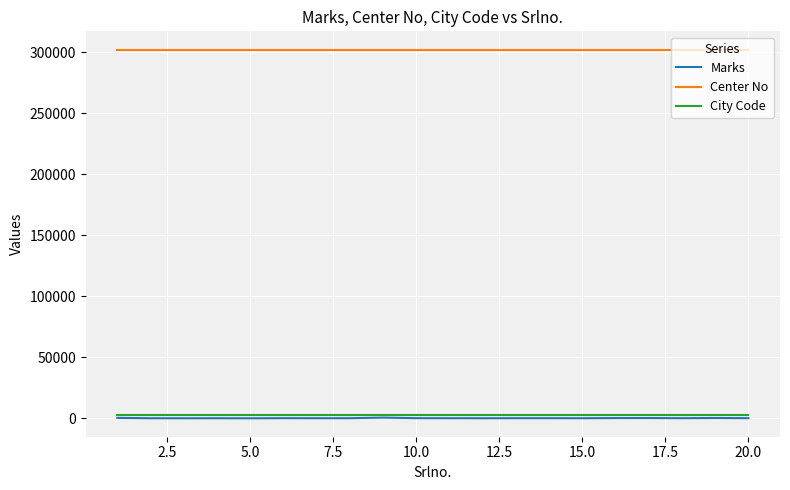

True or false: City Code and Center No intersect in this chart.

False